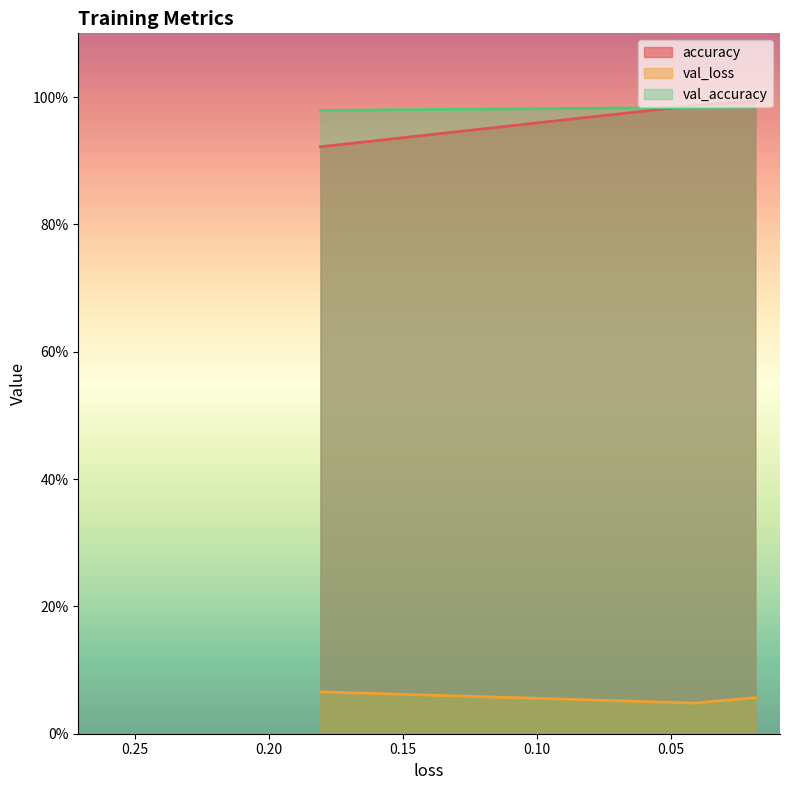

Where is val_accuracy nearest to the value 0?

0.18076814711093903